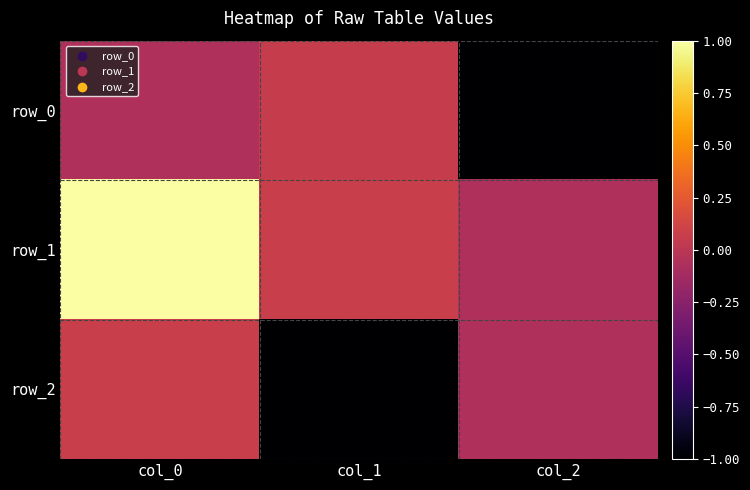

Rank the series by their maximum value, from lowest to highest.

row_0, row_2, row_1